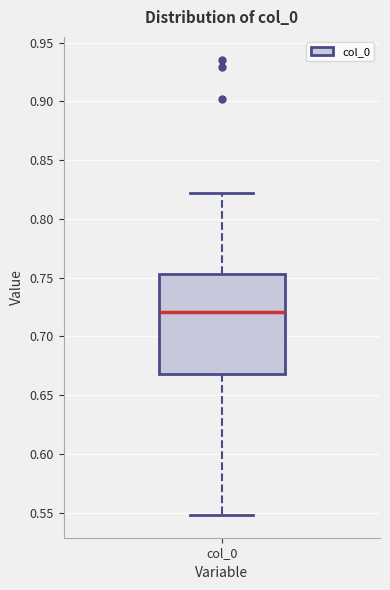

Where does the median line of the box for col_0 sit on the y-axis? The values are not printed on the chart, so give them approximately, as read against the axis.

0.720